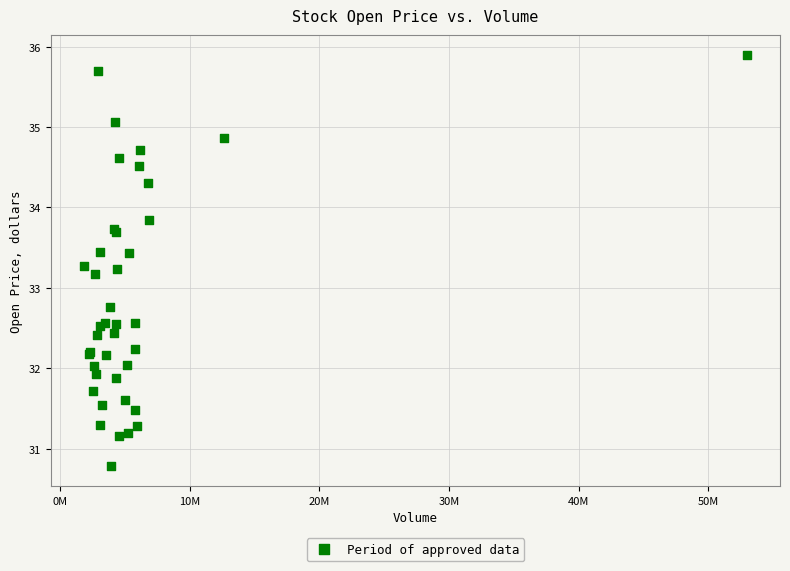

What Y value in the scatter plot is closest to 33?

33.2